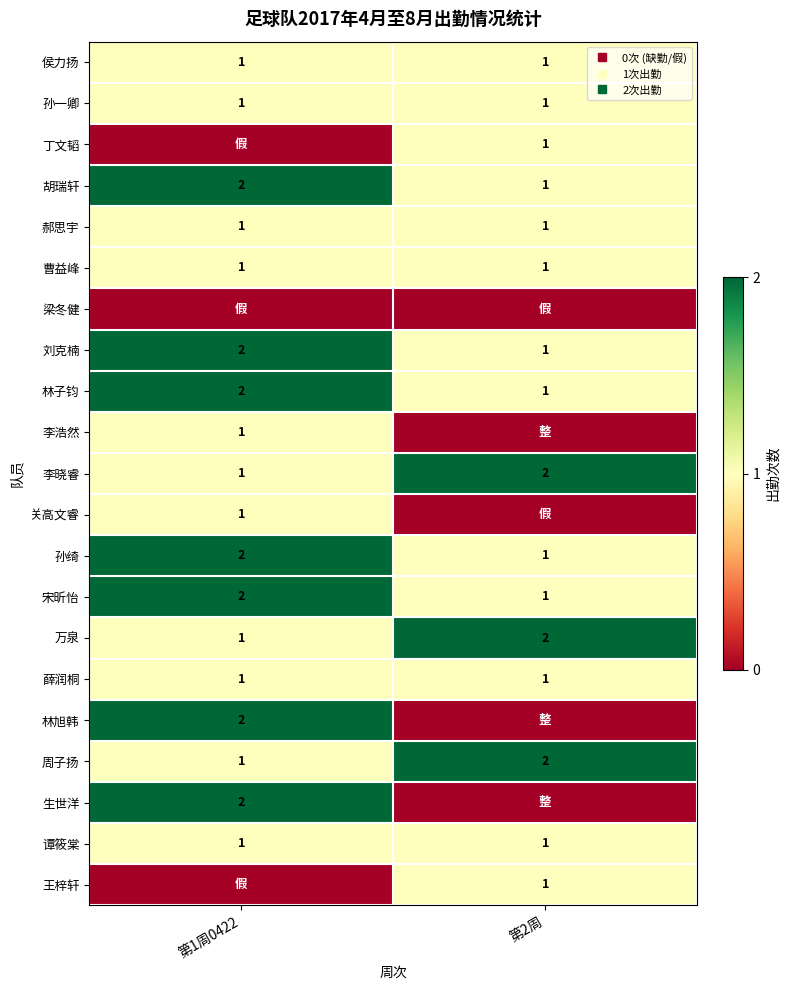

How many values in the 周子扬 series are below 2?

1